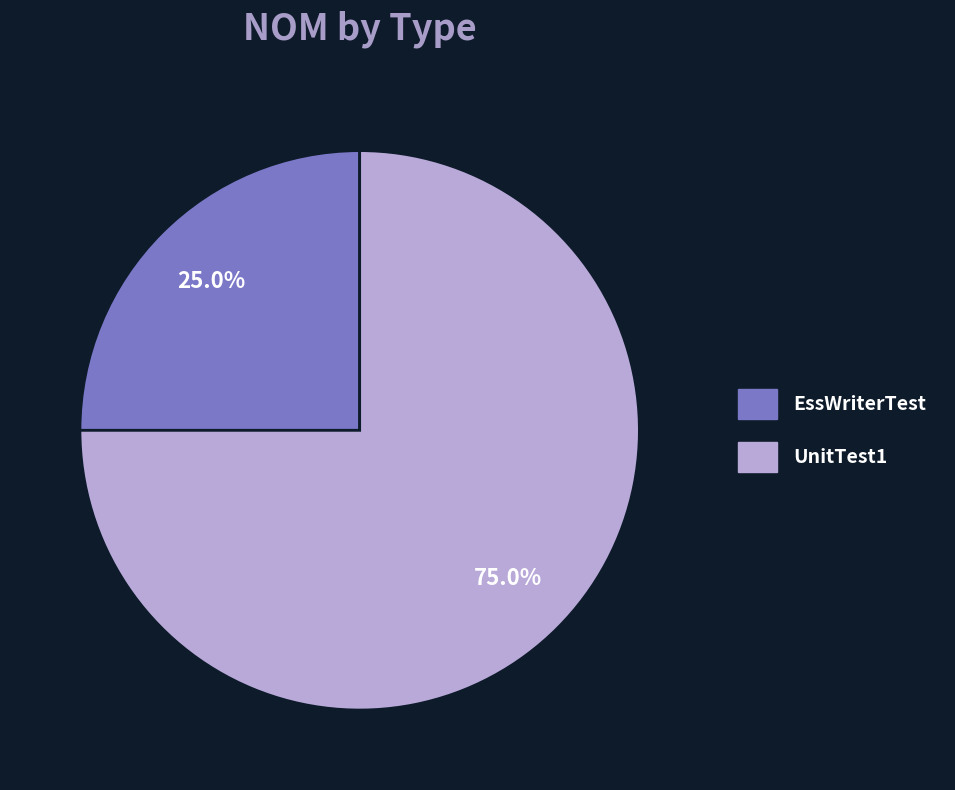

To the nearest percent, what is the difference between the EssWriterTest and UnitTest1 slice percentages?

50%